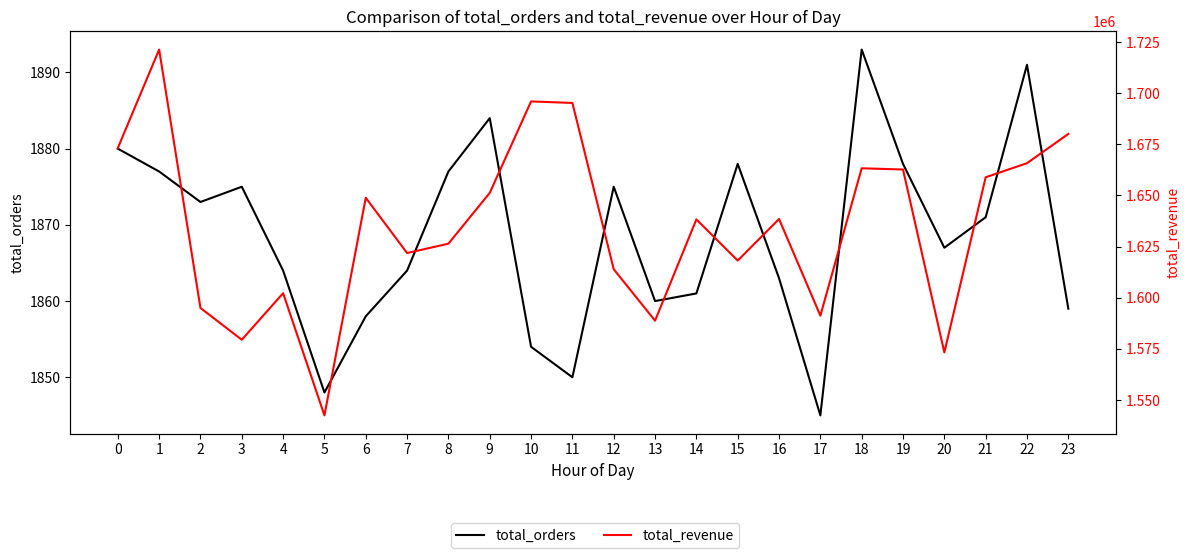

Count the number of categories in the chart.

24